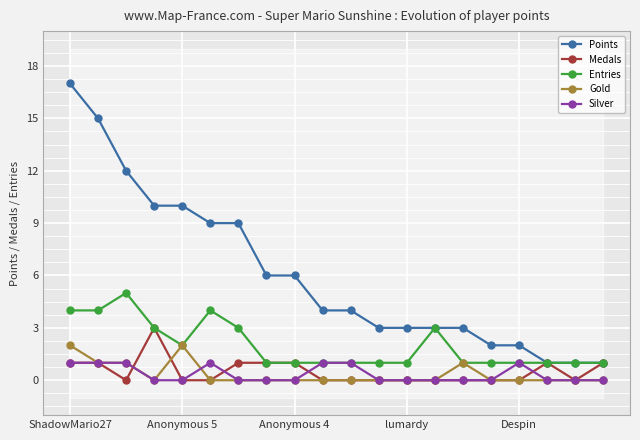

What are all the series names shown in the legend?

Points, Medals, Entries, Gold, Silver